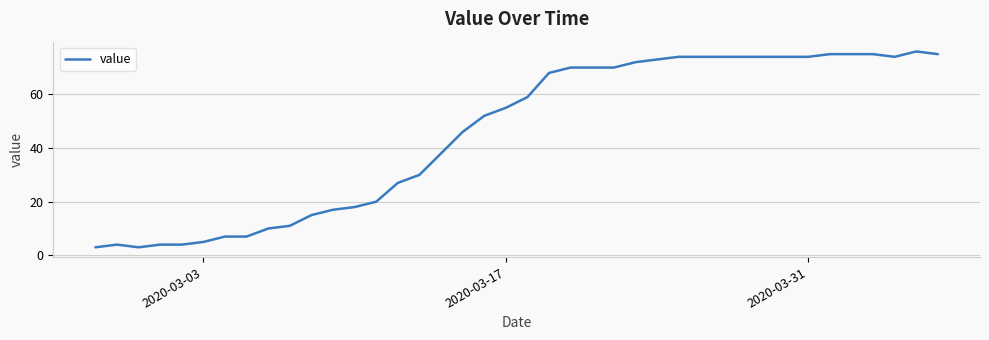

What is the difference between the maximum and minimum values?

73